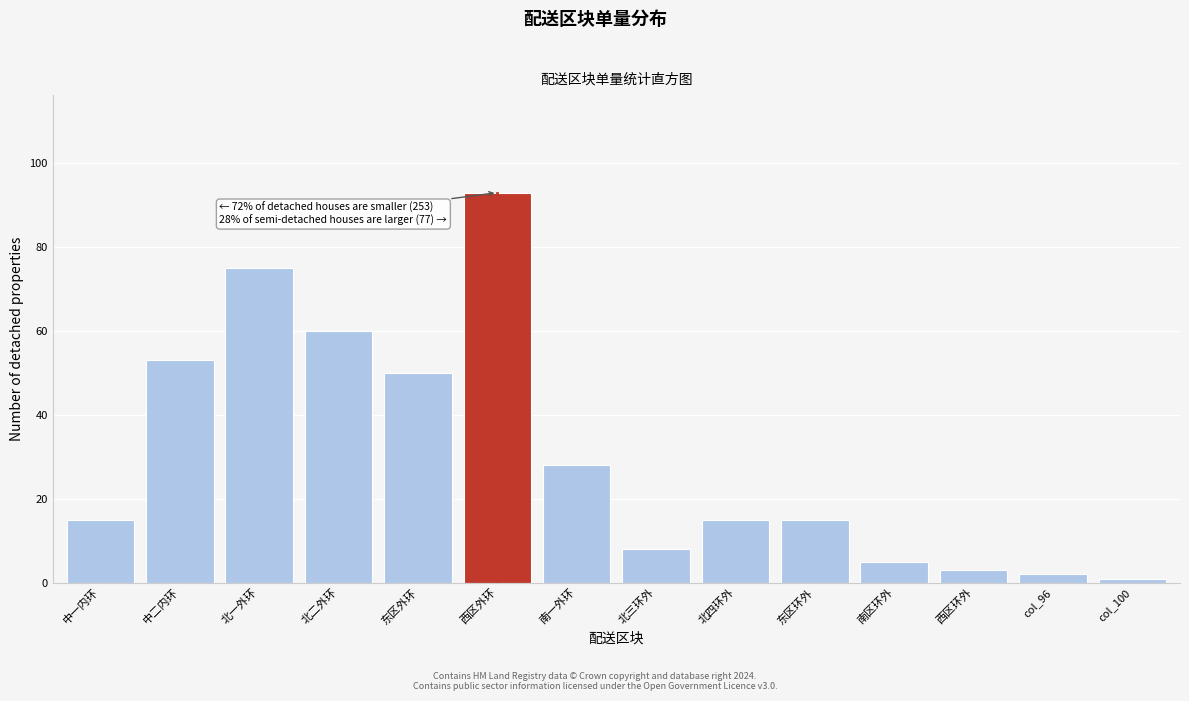

Reading left to right, extract all data points from this chart.

中一内环=15	中二内环=53	北一外环=75	北二外环=60	东区外环=50	西区外环=93	南一外环=28	北三环外=8	北四环外=15	东区环外=15	南区环外=5	西区环外=3	col_96=2	col_100=1